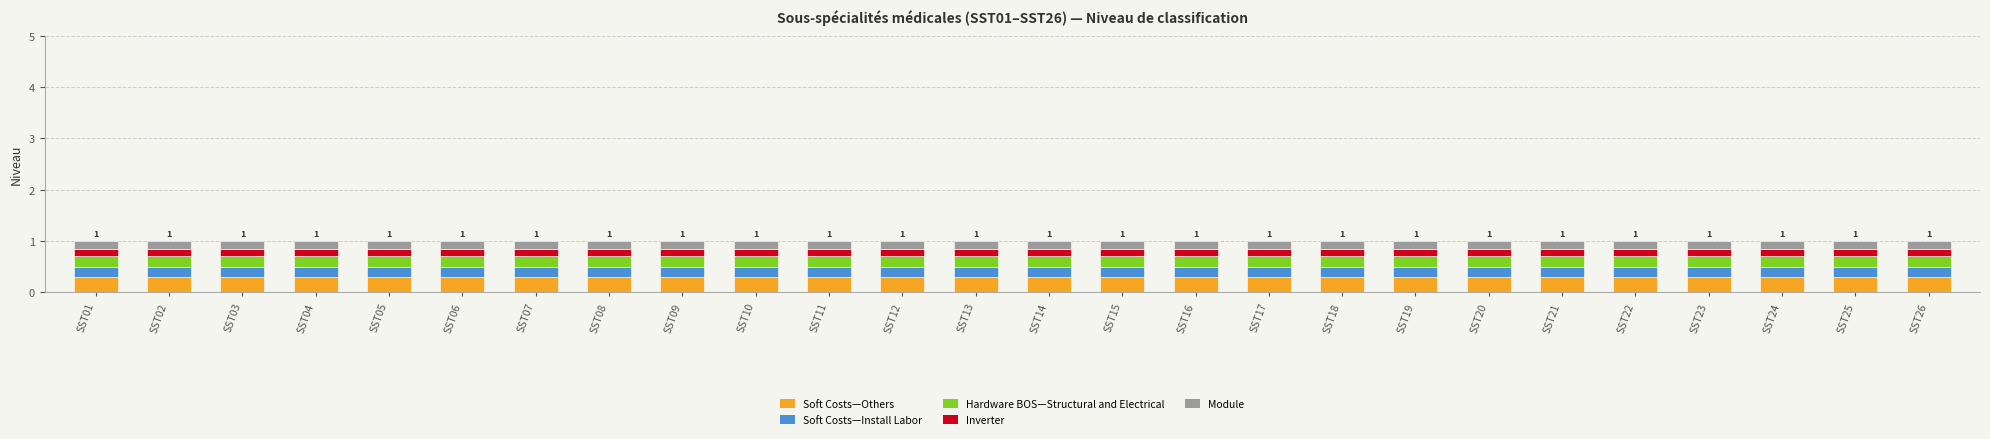

Count the number of categories in the chart.

26